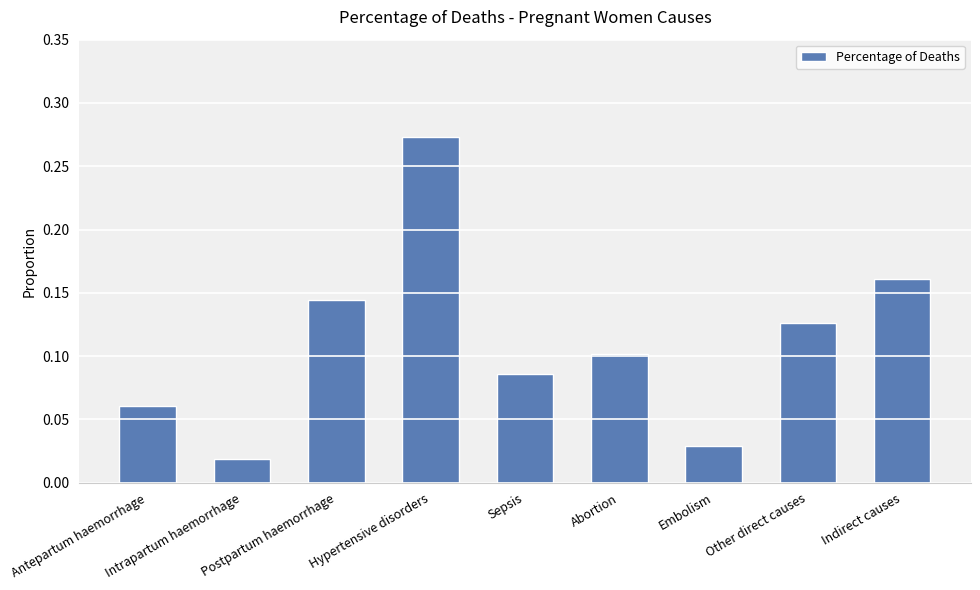

What is the sum of all values?

1.0